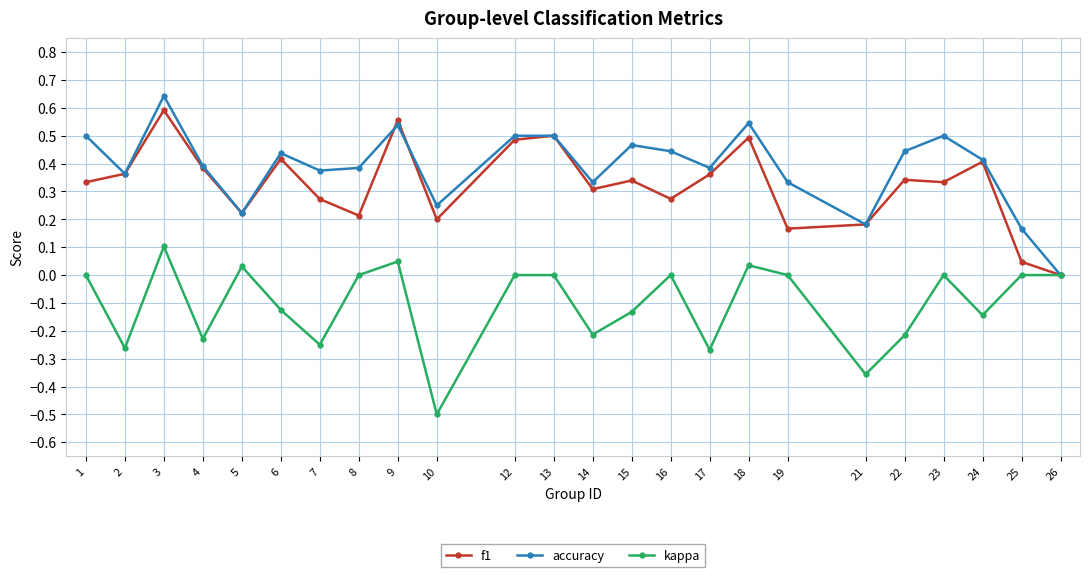

Rank the series by their maximum value, from highest to lowest.

accuracy, f1, kappa